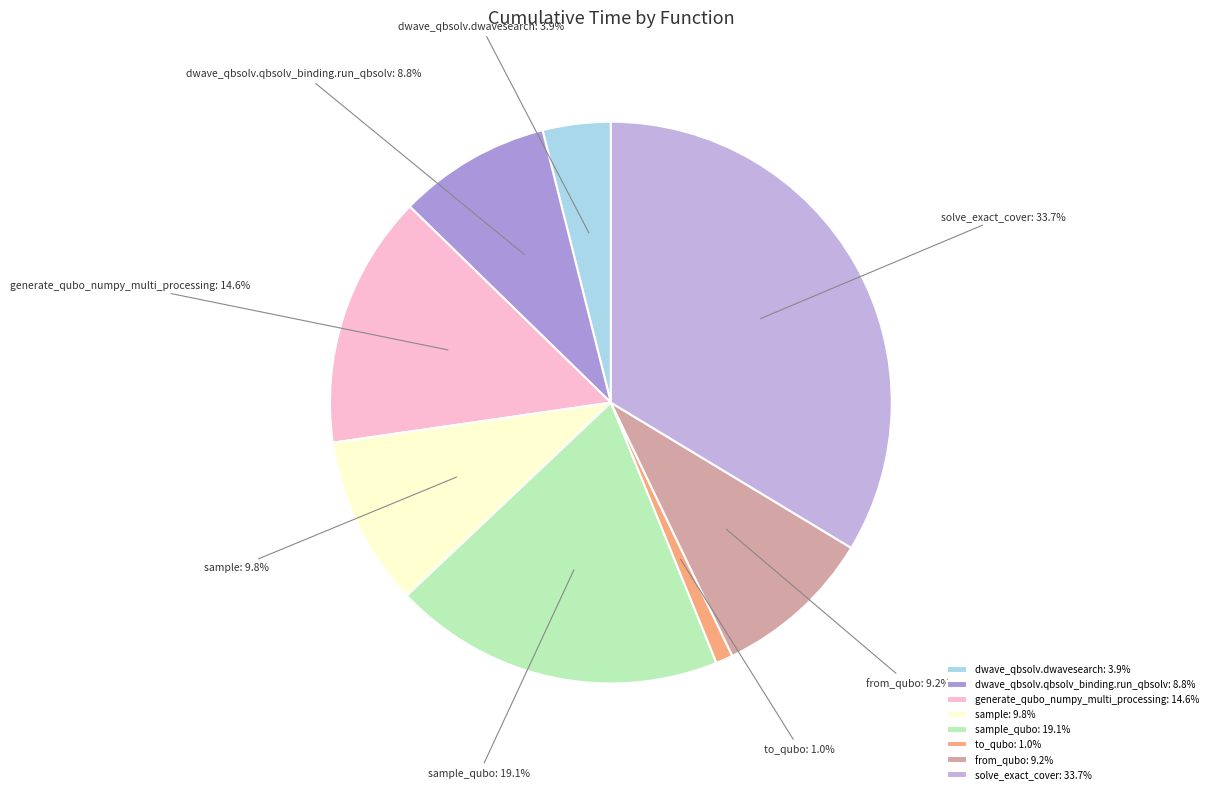

To the nearest percent, what is the average slice percentage?

12%